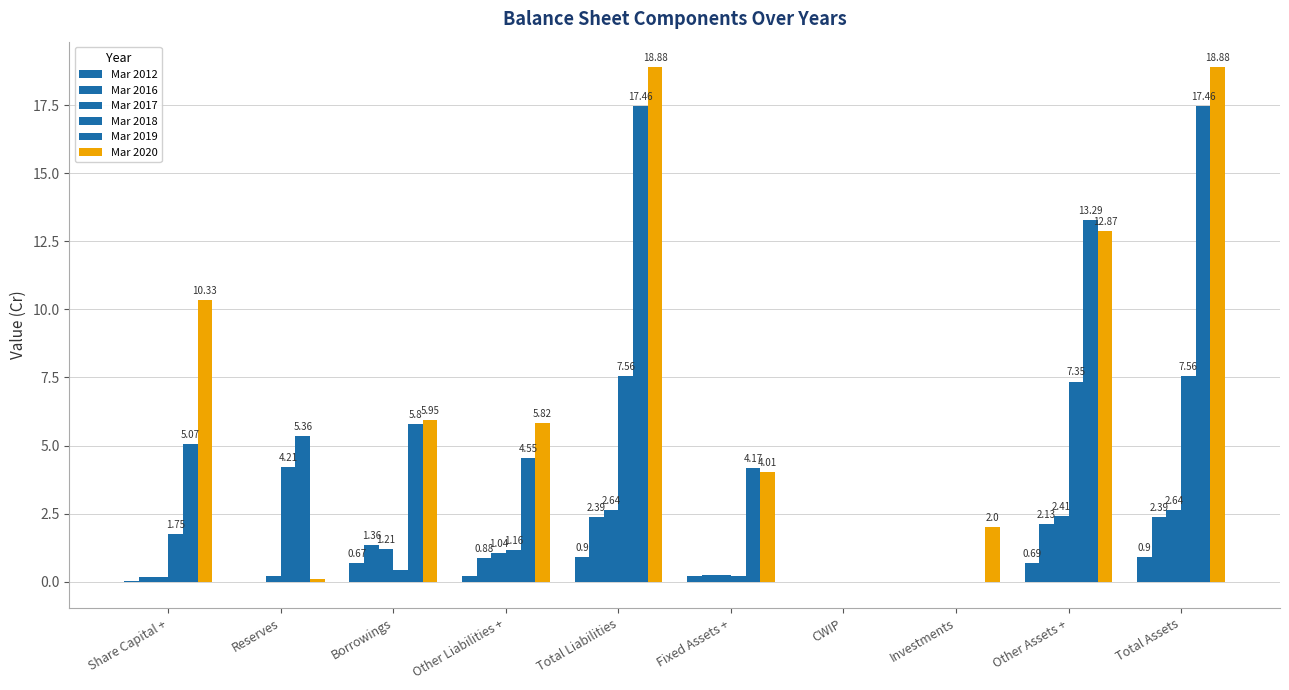

Reading right to left, extract all data points from this chart.

Mar 2012: 0.9	0.7	0.0	0.0	0.2	0.9	0.2	0.7	0.0	0.0
Mar 2016: 2.4	2.1	0.0	0.0	0.3	2.4	0.9	1.4	-0.0	0.2
Mar 2017: 2.6	2.4	0.0	0.0	0.2	2.6	1.0	1.2	0.2	0.2
Mar 2018: 7.6	7.3	0.0	0.0	0.2	7.6	1.2	0.4	4.2	1.8
Mar 2019: 17.5	13.3	0.0	0.0	4.2	17.5	4.5	5.8	5.4	5.1
Mar 2020: 18.9	12.9	2.0	0.0	4.0	18.9	5.8	6.0	0.1	10.3